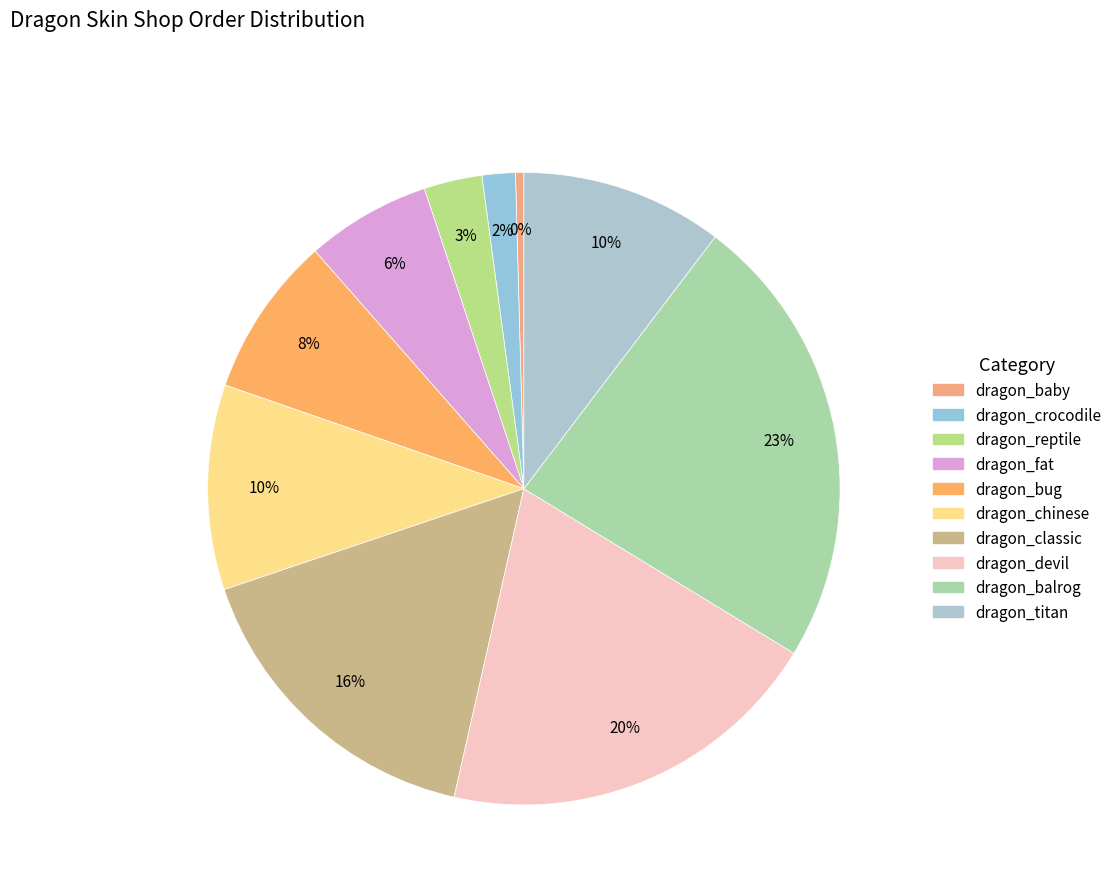

Do dragon_balrog and dragon_fat together represent more than half of the pie?

No